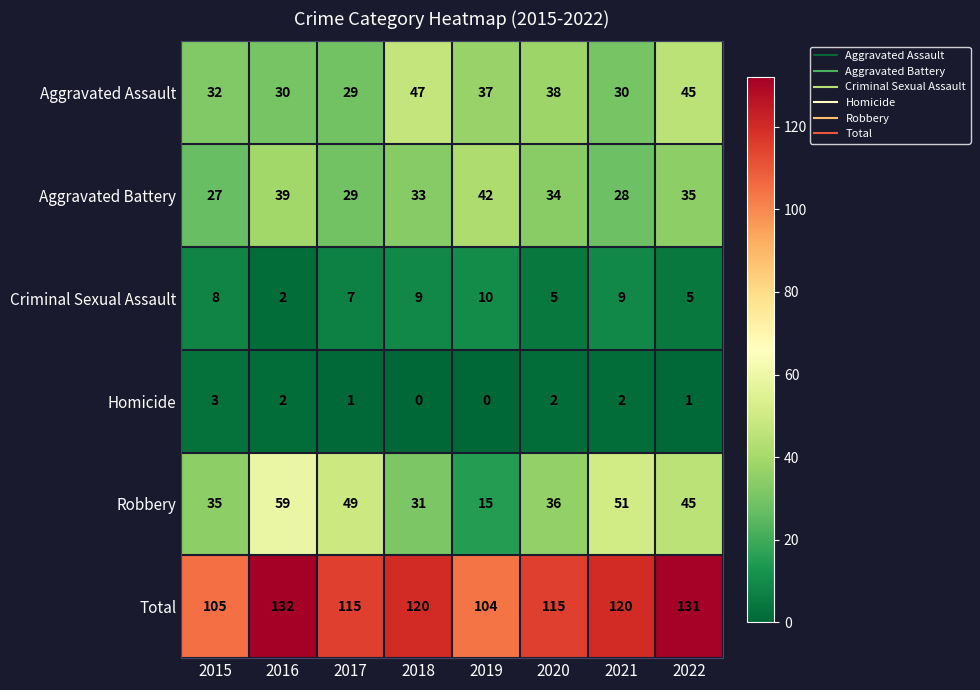

How many categories are shown in the chart?

8